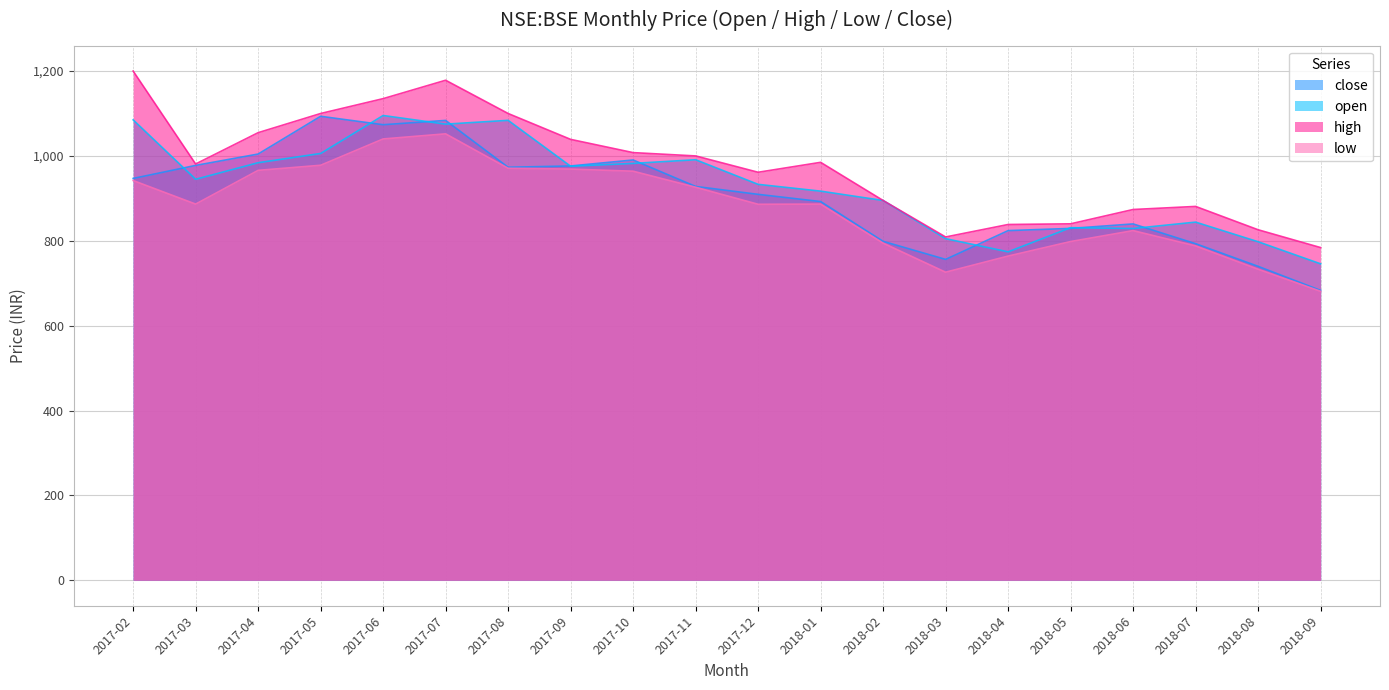

Rank the series by their average value, from lowest to highest.

low, close, open, high